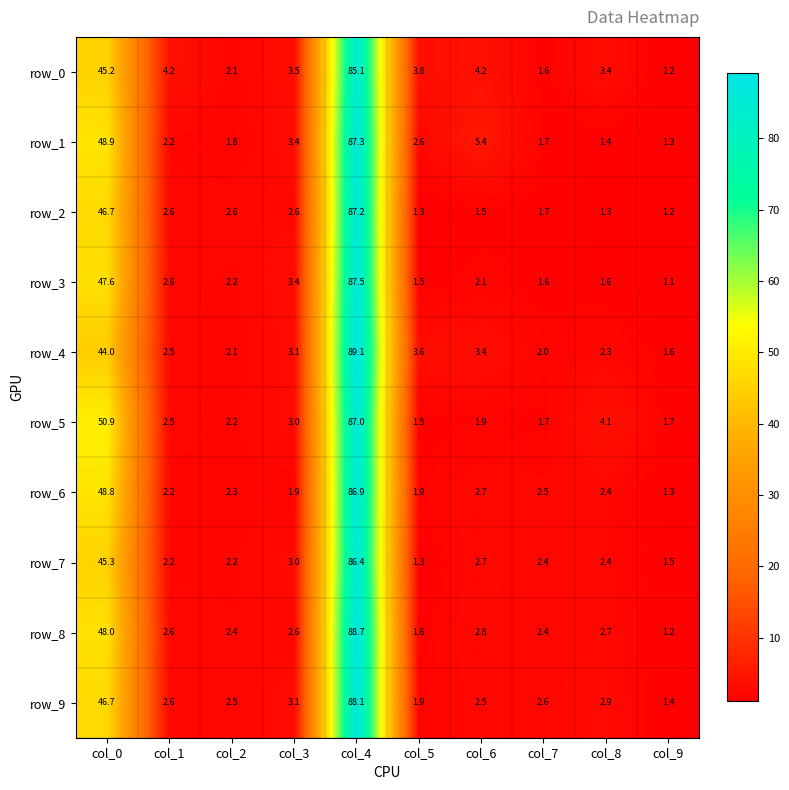

Which label corresponds to the smallest value in the chart?

col_9